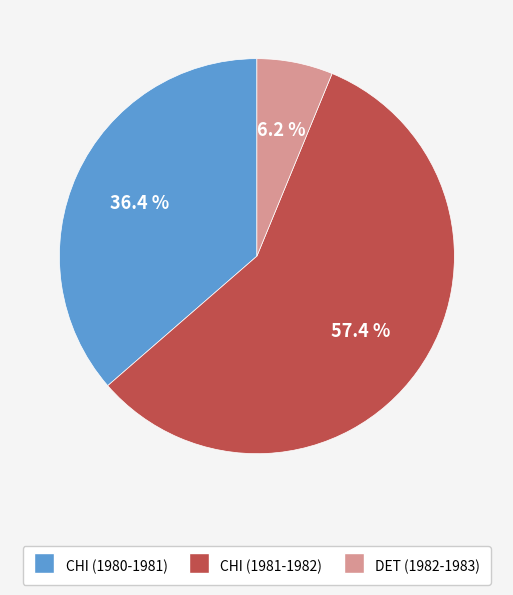

Count the number of slices in the pie.

3